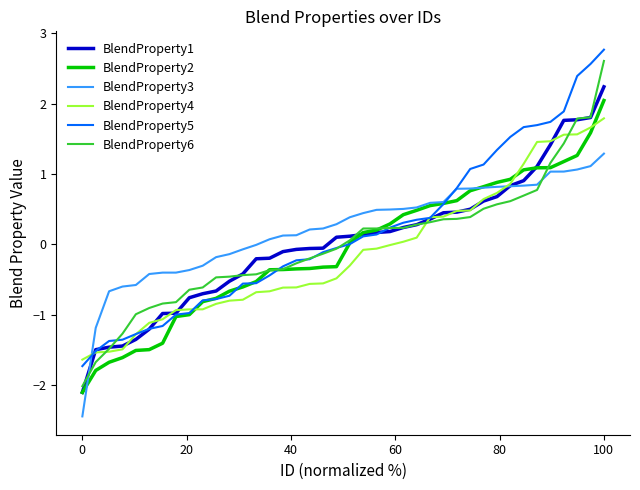

What is the minimum value shown in the chart?

-2.4